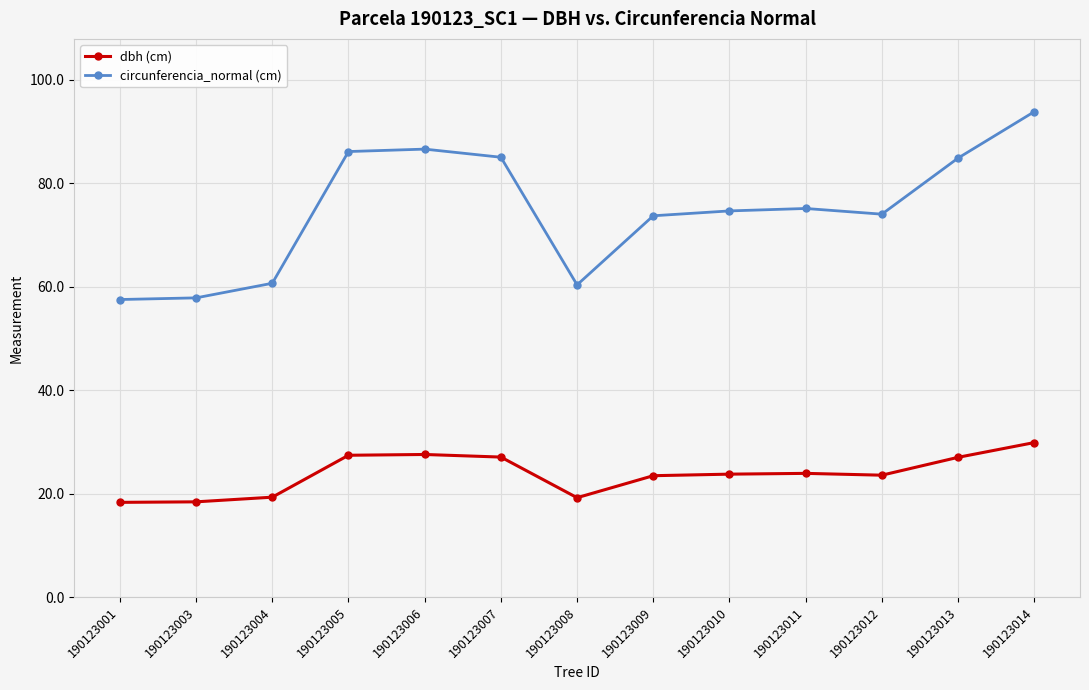

Read the dbh (cm) value at 190123013.

27.0